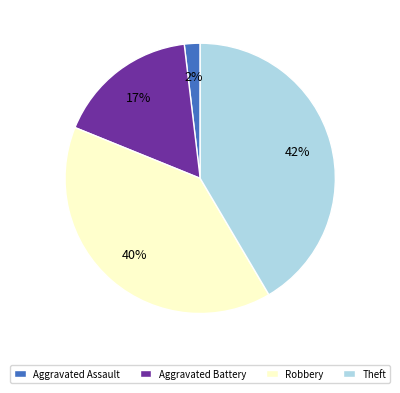

To the nearest percent, what is the average slice percentage?

25%